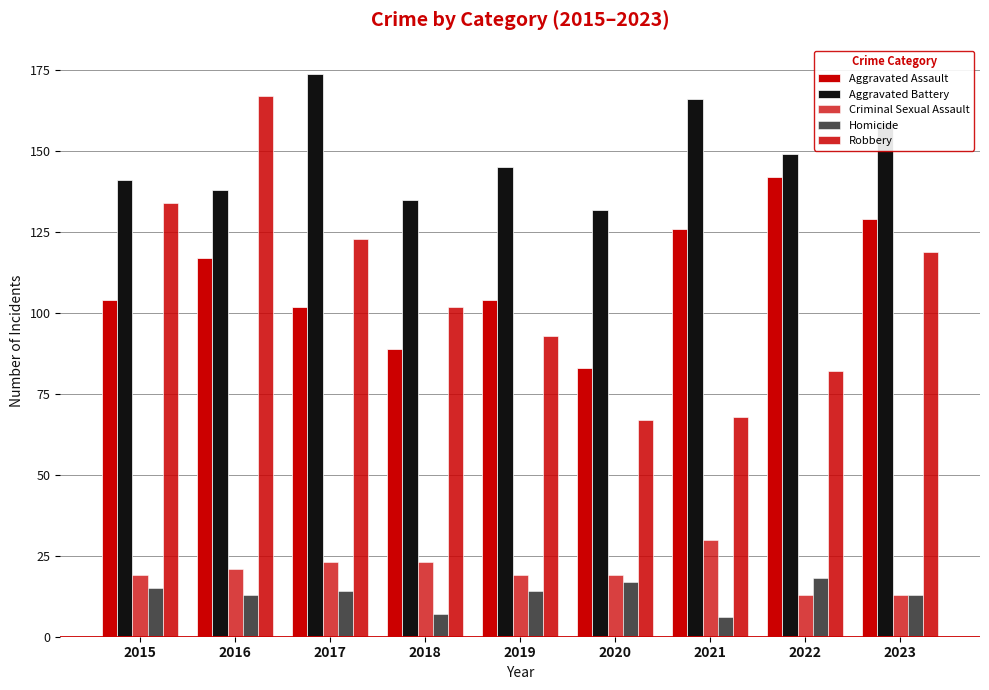

At which label does Aggravated Assault reach its peak?

2022